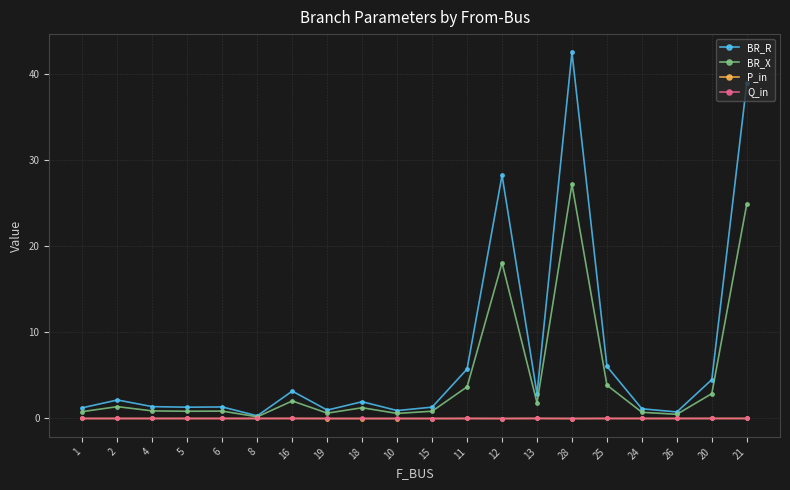

What is the sum of all BR_X values?

94.1